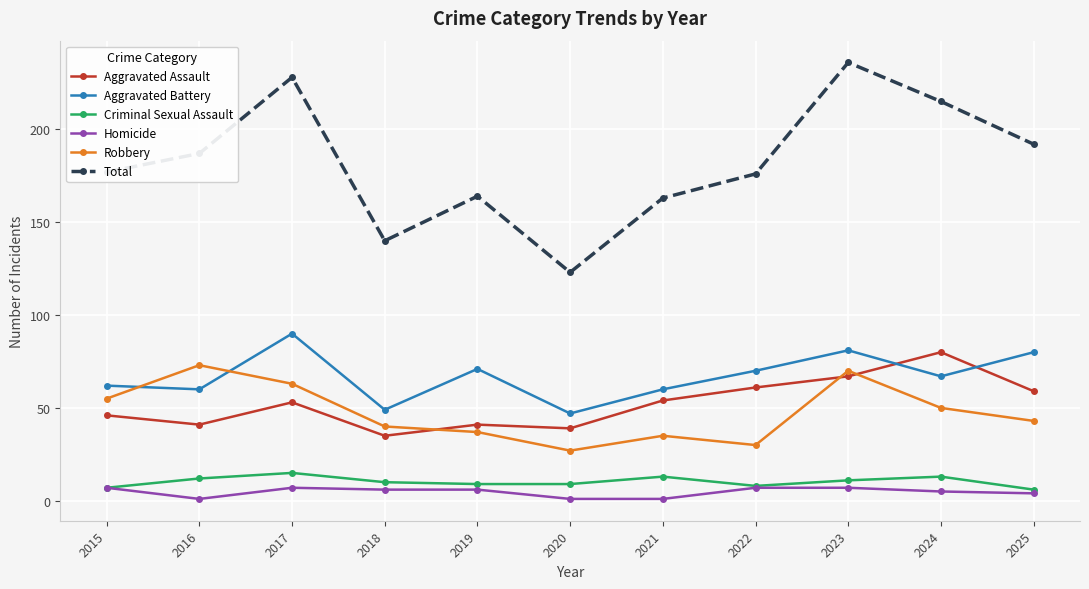

Which series has the largest total across all categories?

Total